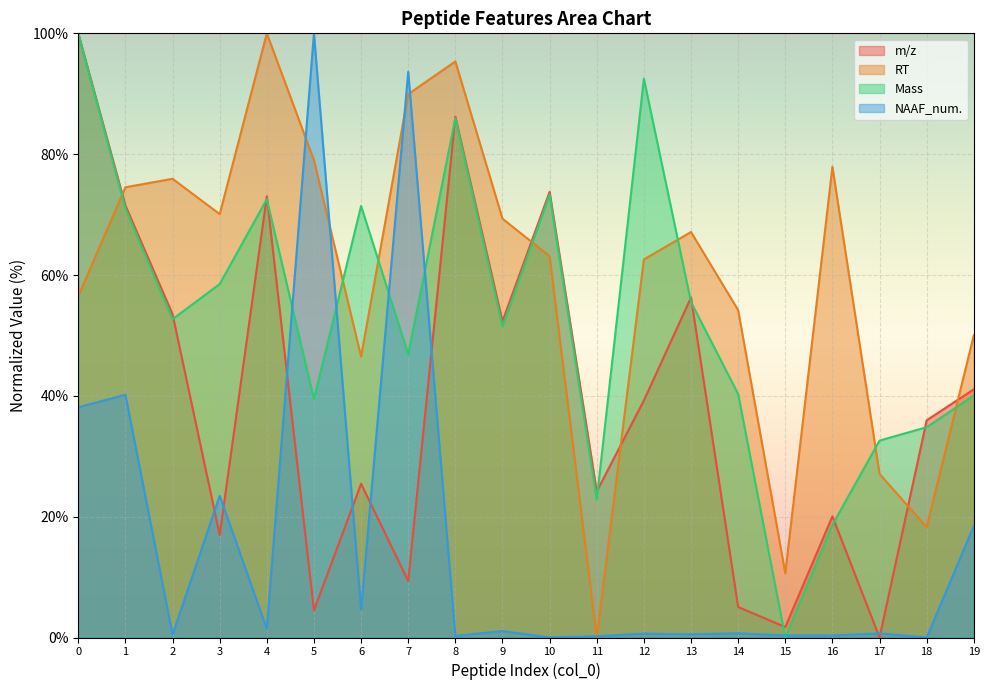

How many interior local peaks does the Mass series have?

5